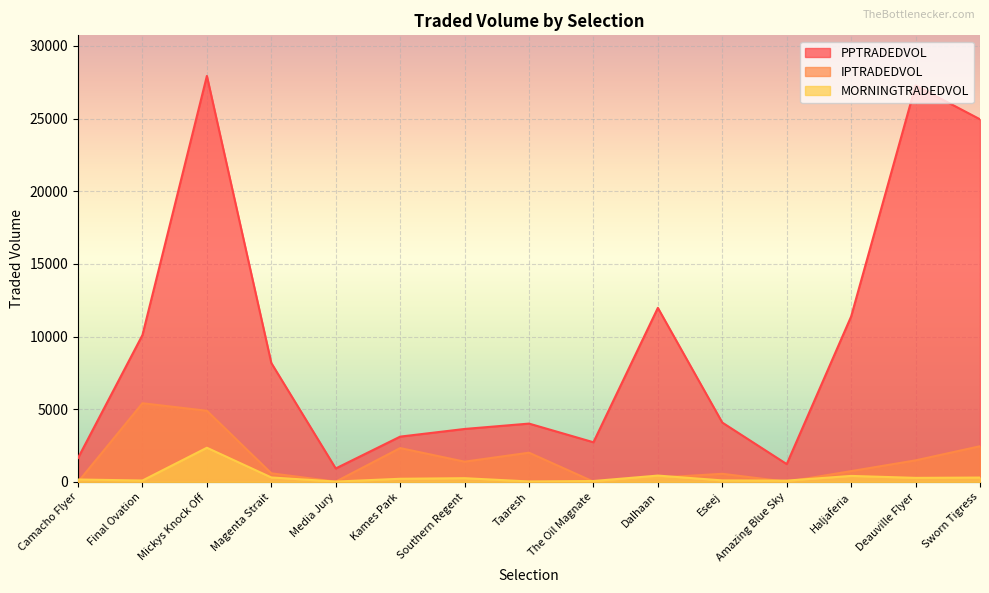

At Camacho Flyer, list the series in order from smallest to largest.

IPTRADEDVOL, MORNINGTRADEDVOL, PPTRADEDVOL